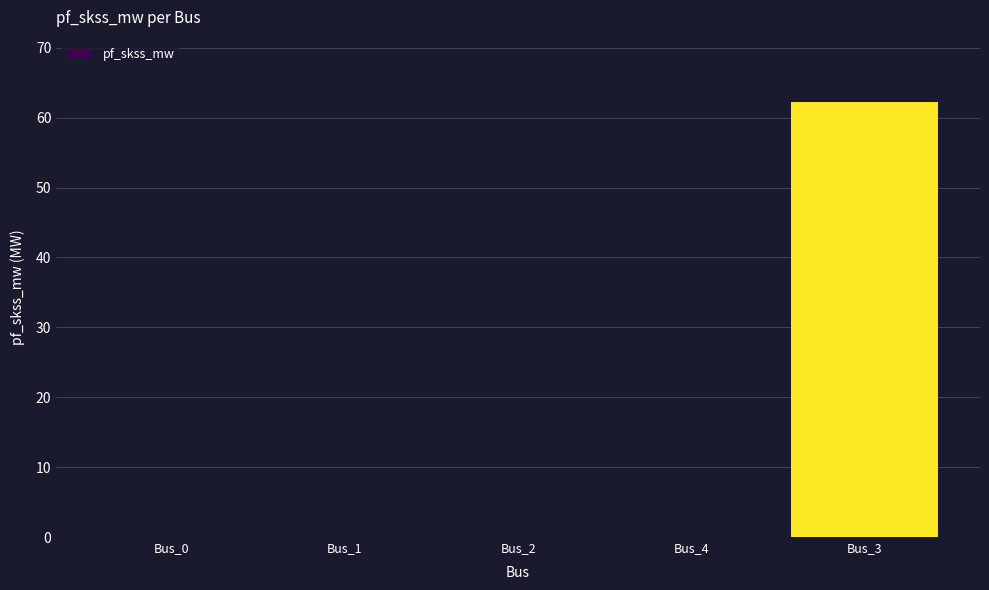

Between Bus_3 and Bus_0, which is larger?

Bus_3